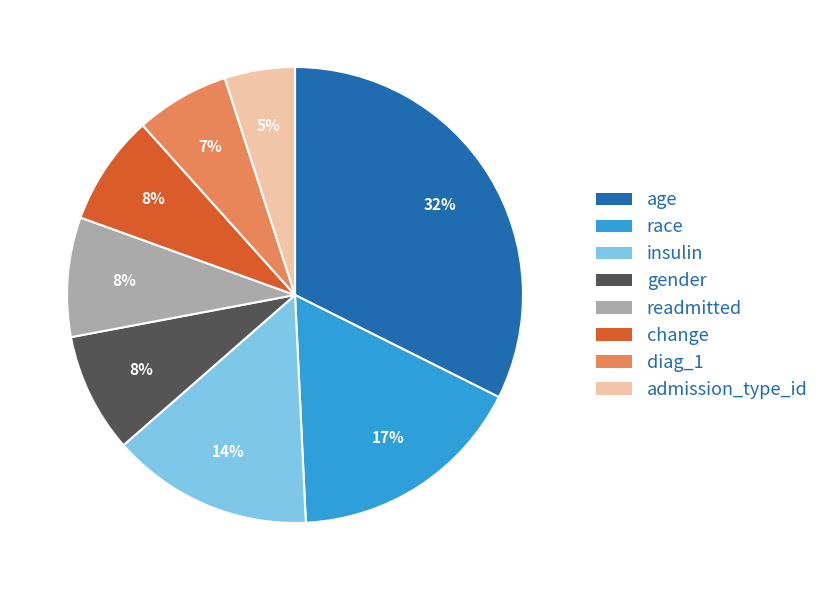

Which has a higher value, insulin or race?

race